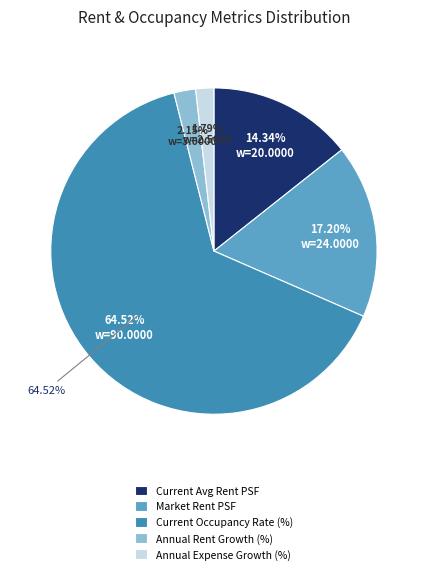

Between Annual Expense Growth (%) and Current Occupancy Rate (%), which is larger?

Current Occupancy Rate (%)